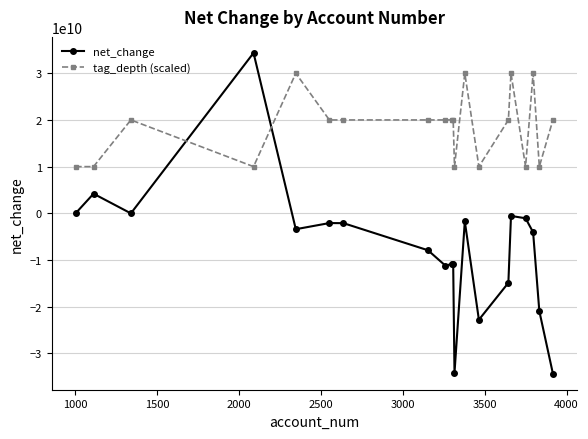

In net_change, how many points are lower than both neighbors (excluding endpoints)?

5